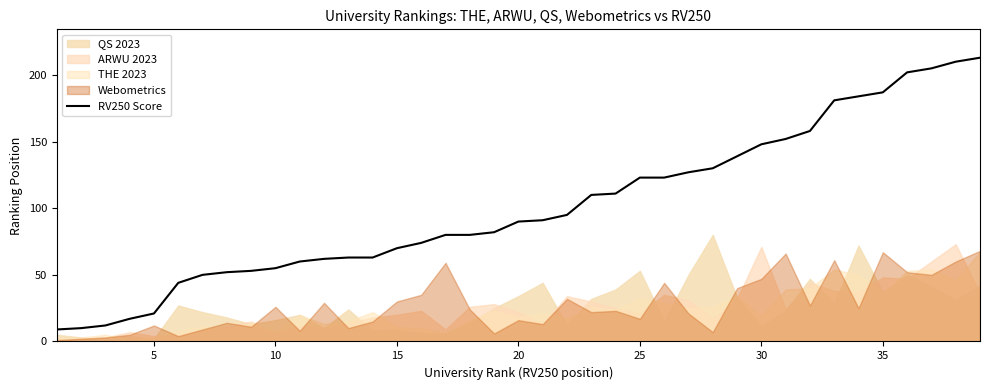

What is the maximum value for RV250 Score?

213